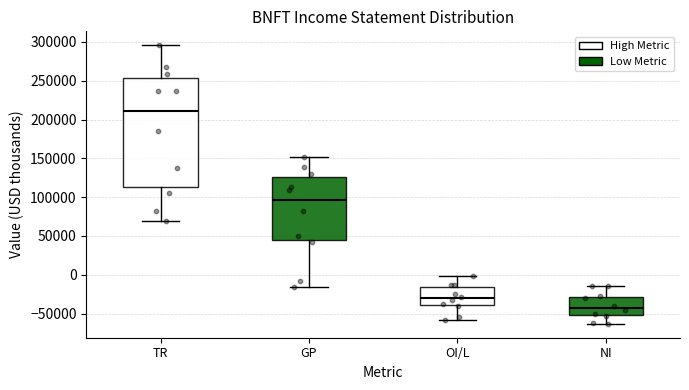

Which box's median line is the highest?

TR